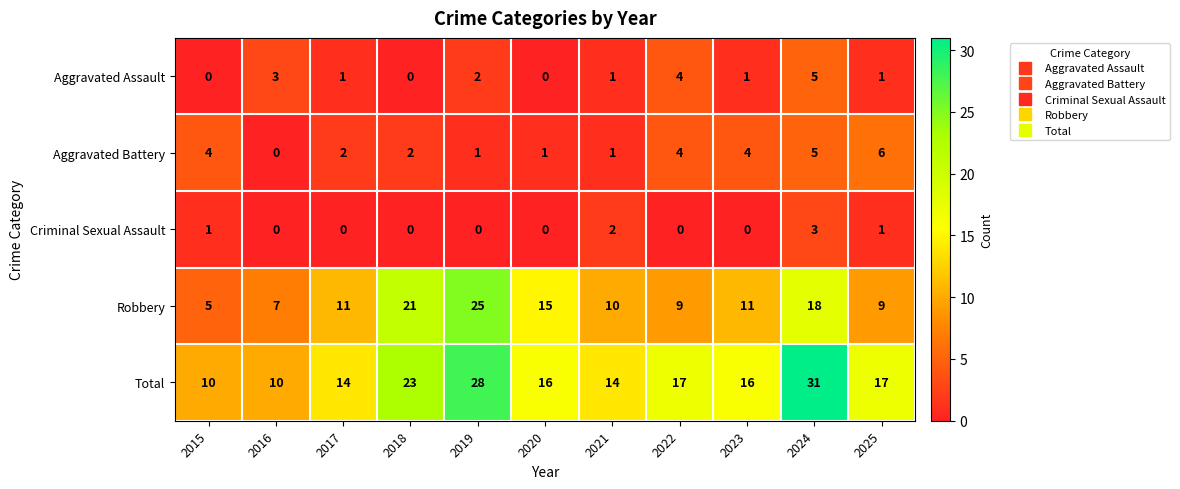

What is the difference between the Total values at 2018 and 2022?

6